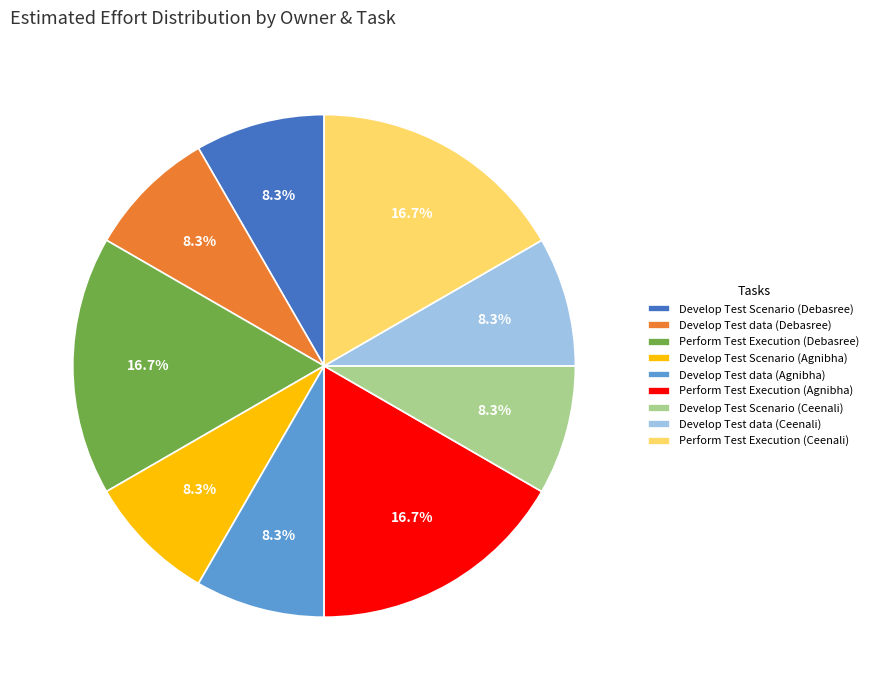

Does Perform Test Execution (Debasree) represent more than half of the total?

No